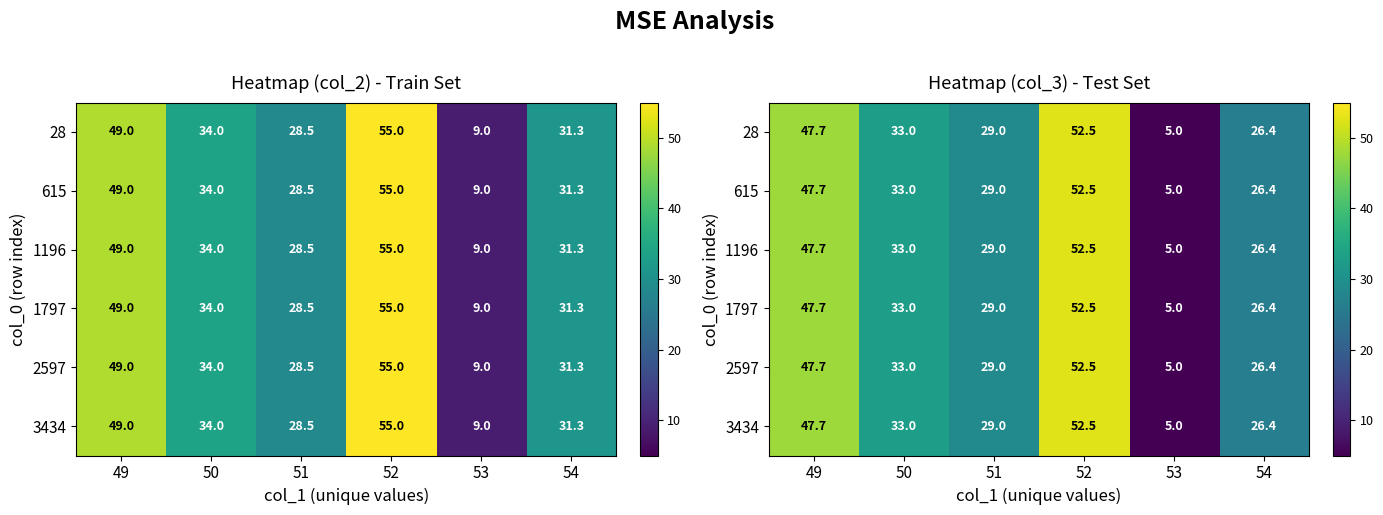

Which label corresponds to the largest value in the chart?

52